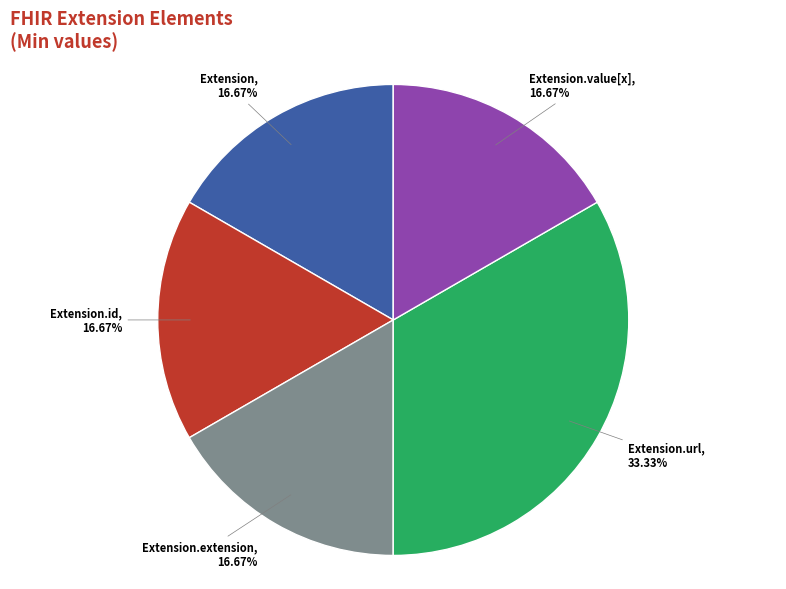

How many segments does this pie chart have?

5